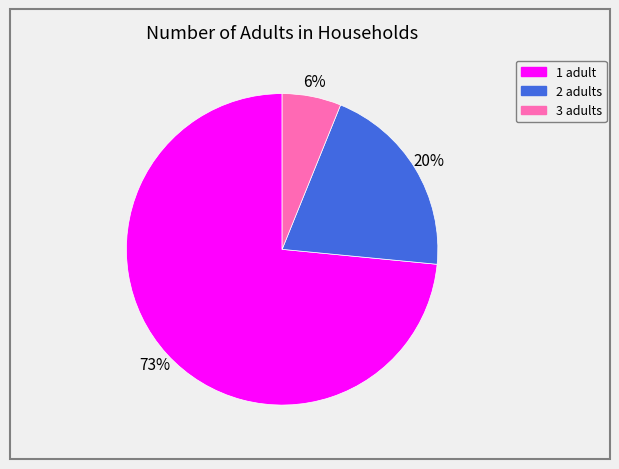

To the nearest percent, what is the combined percentage of 1 and 3?

80%